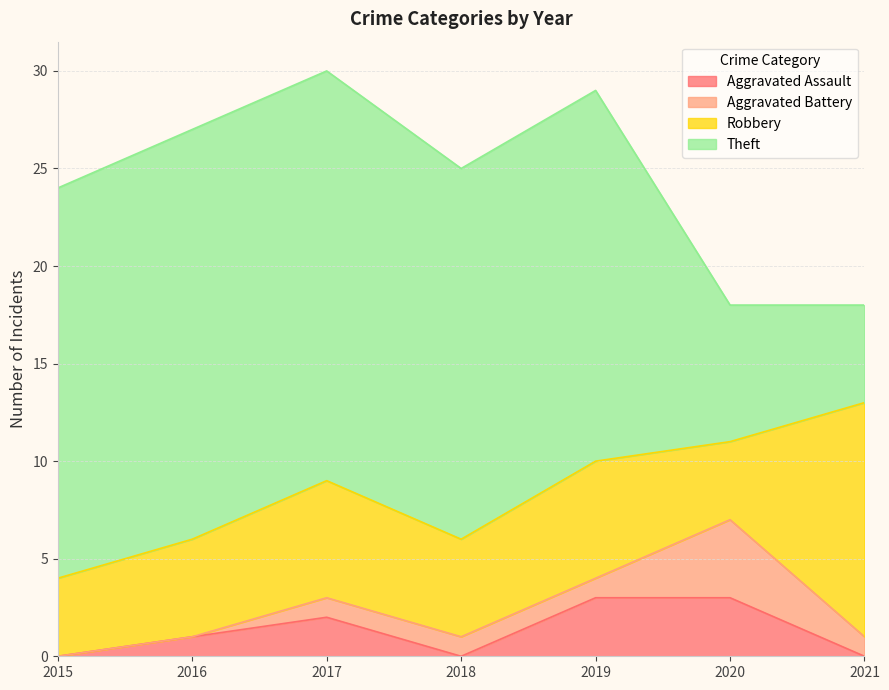

How many values in Aggravated Battery are above zero?

5